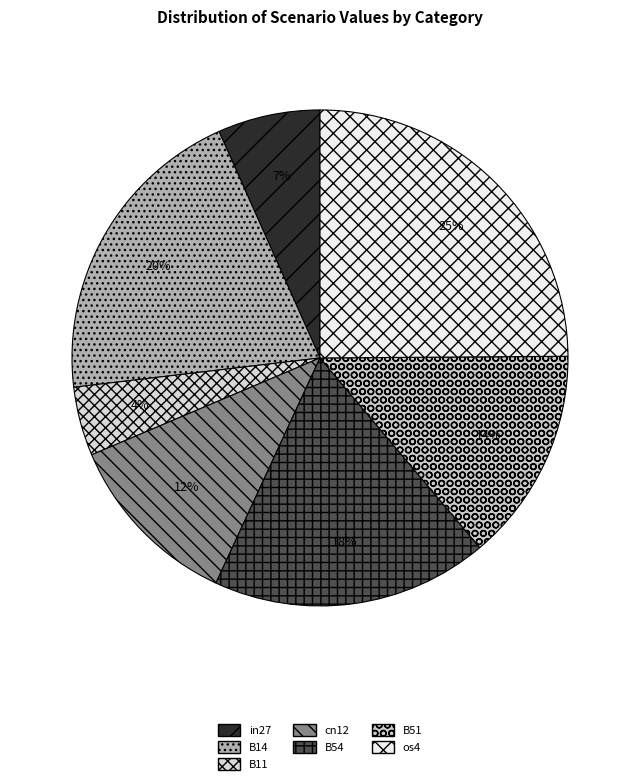

Is B11 the majority of the pie?

No